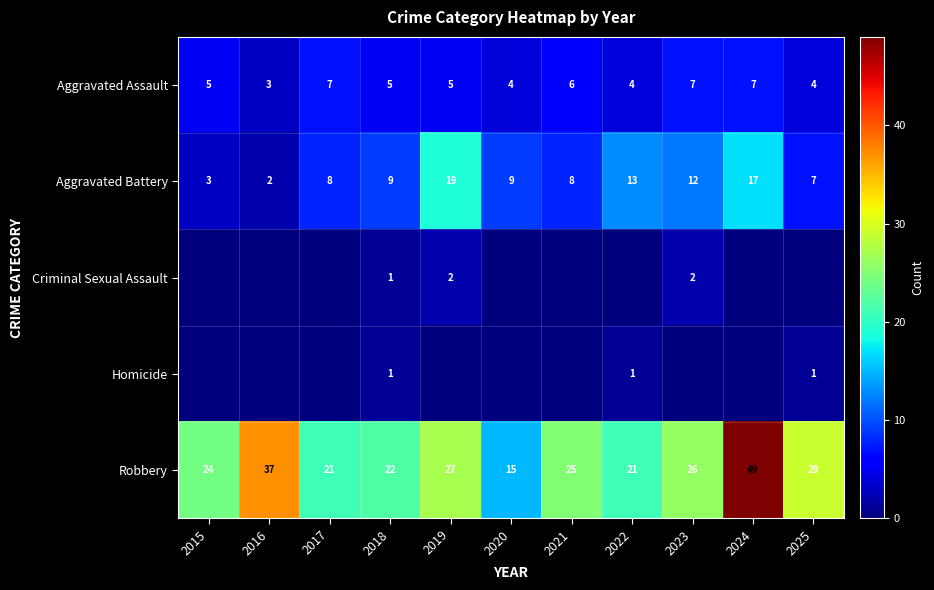

What is the total value across all series at 2018?

38